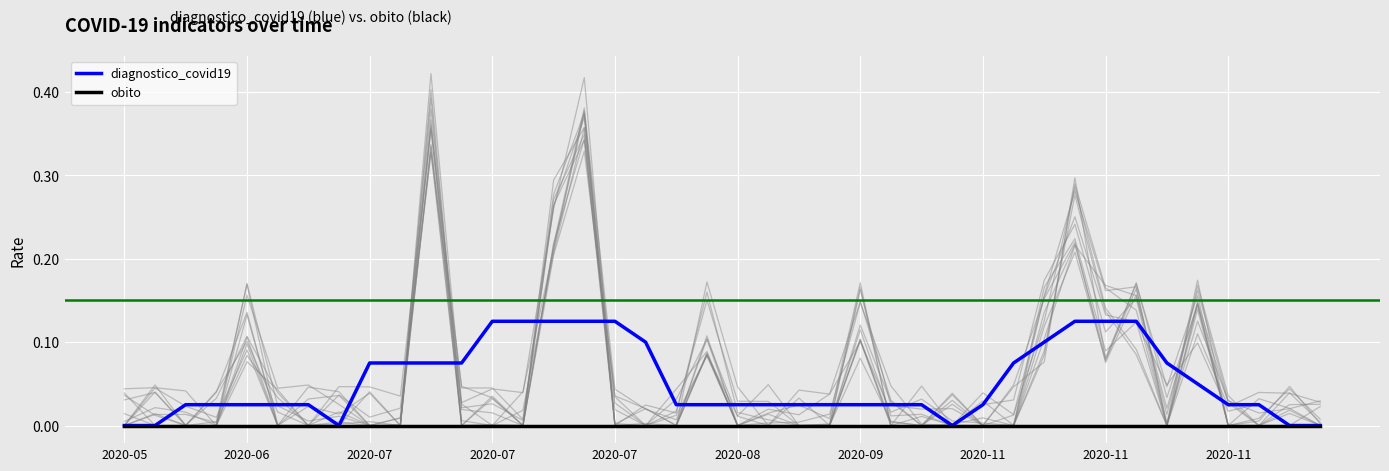

Which category has the highest value in the obito series?

2020-05